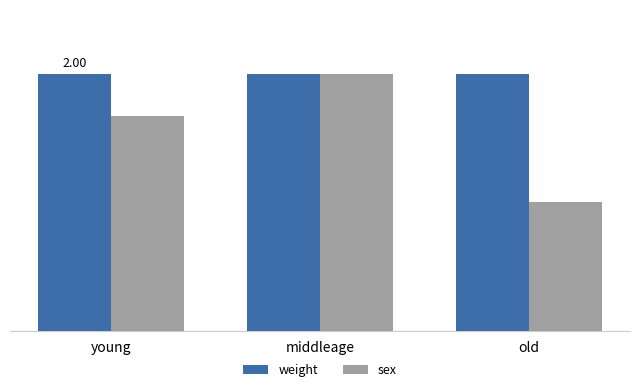

Reading right to left, what are all the values shown in this chart?

weight: old=2.0	middleage=2.0	young=2.0
sex: old=1.0	middleage=2.0	young=1.7